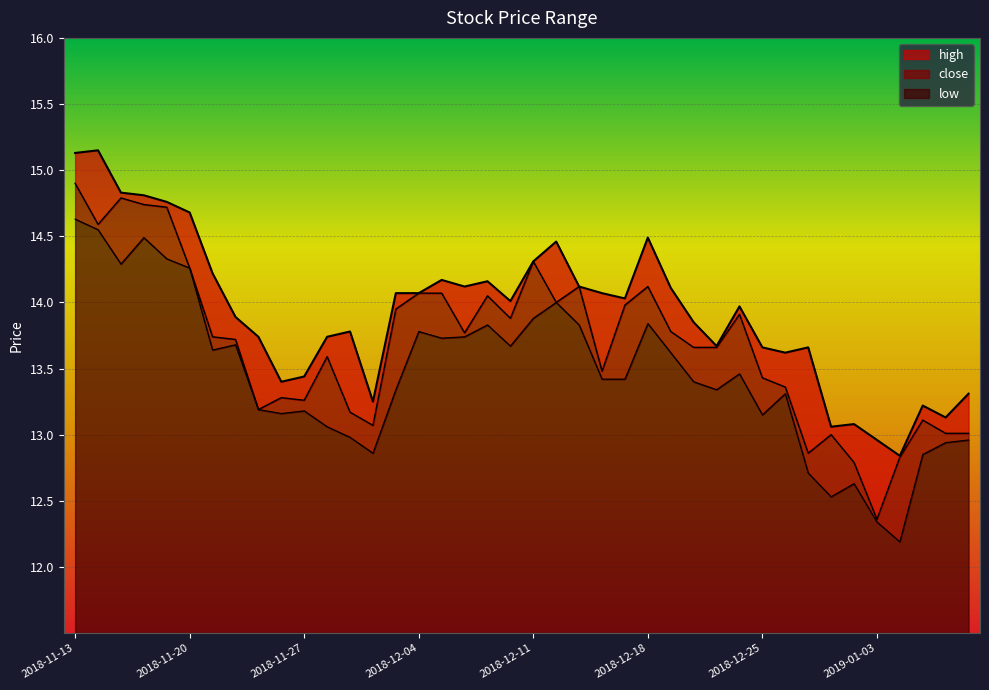

What are all the series names shown in the legend?

high, close, low